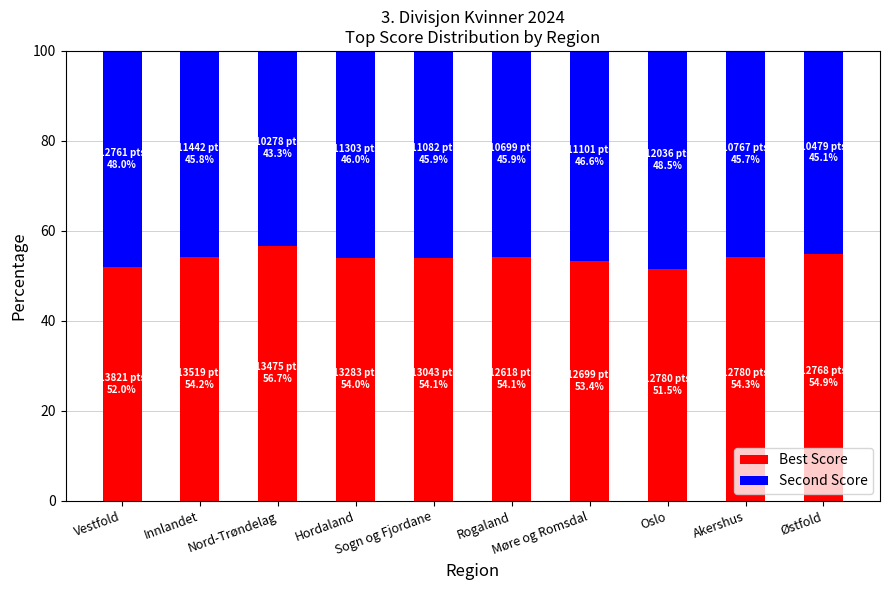

What is the difference between the maximum and minimum values in the Best Score series?

5.2